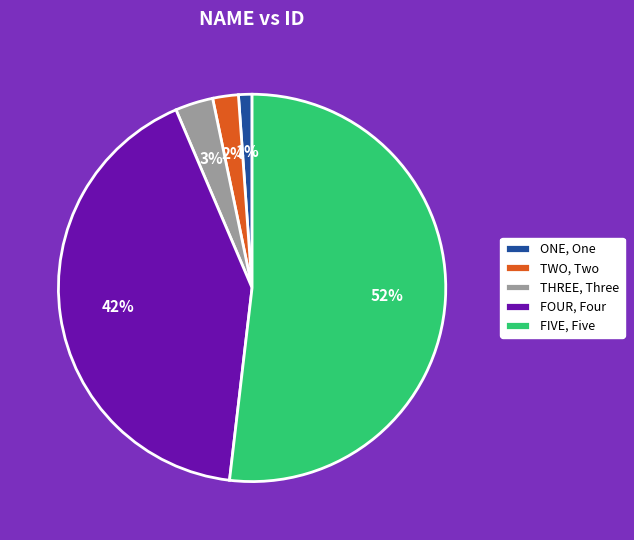

To the nearest percent, what is the difference between the FOUR, Four and ONE, One slice percentages?

41%